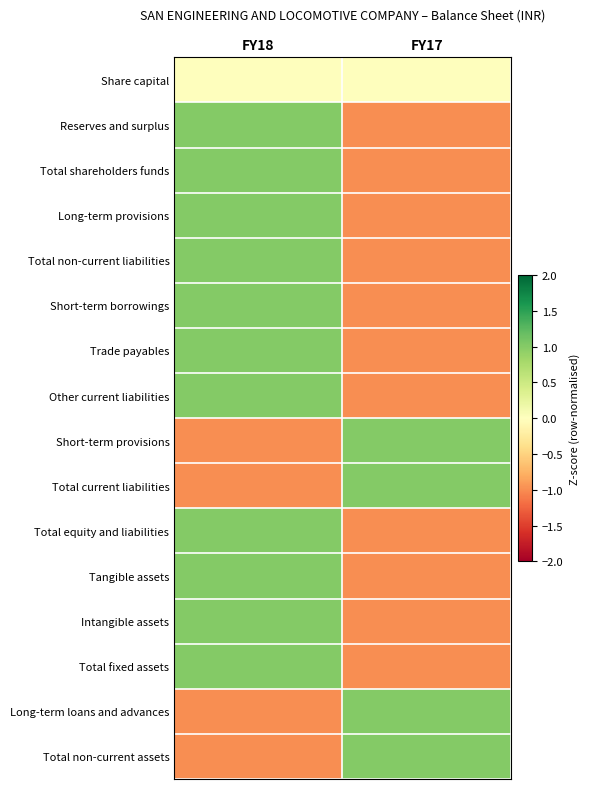

Which has a higher value, FY18 or FY17?

FY18